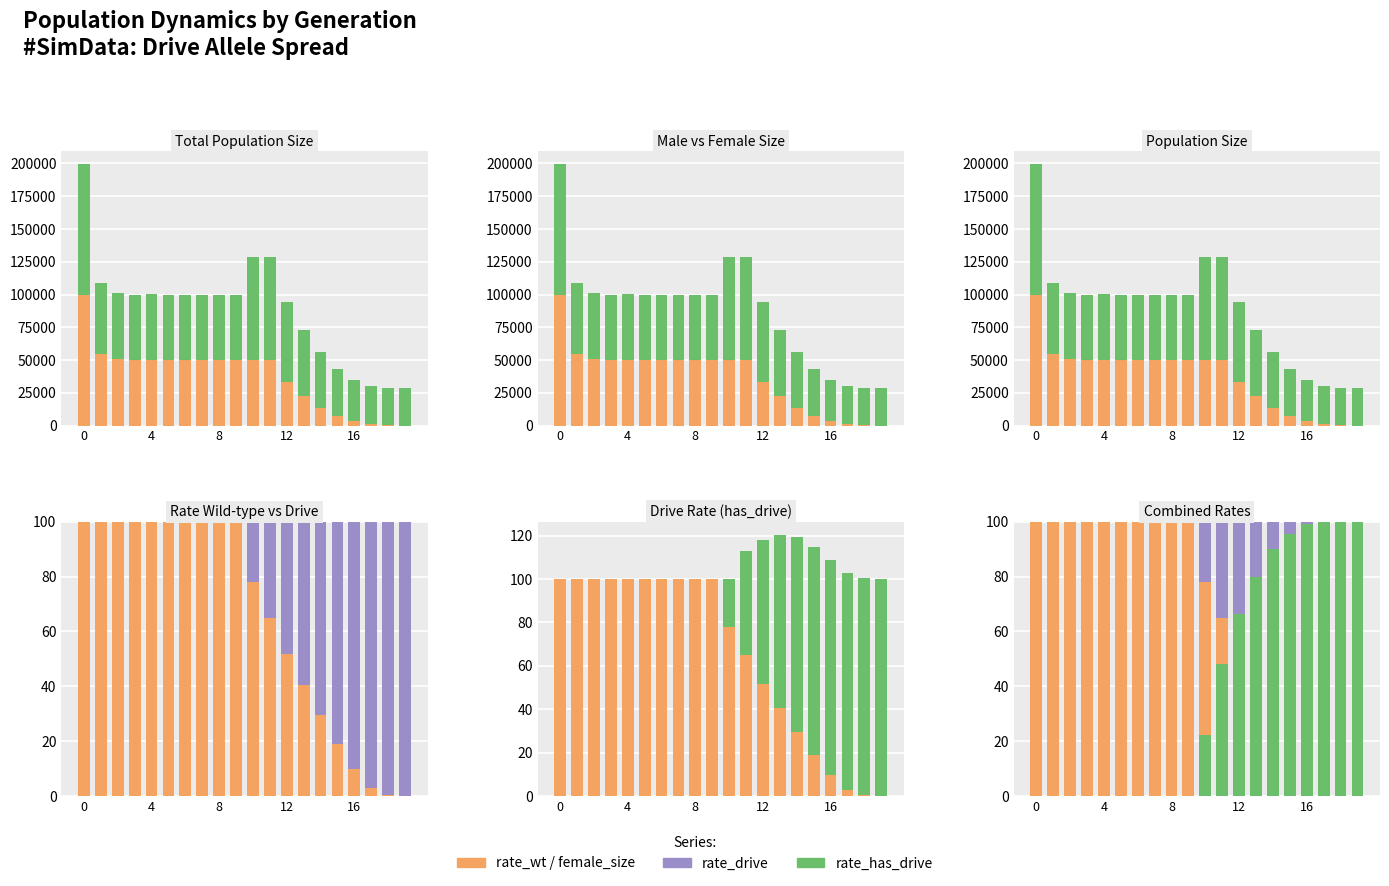

True or false: rate_drive has a value of 12.9 at 13.

False